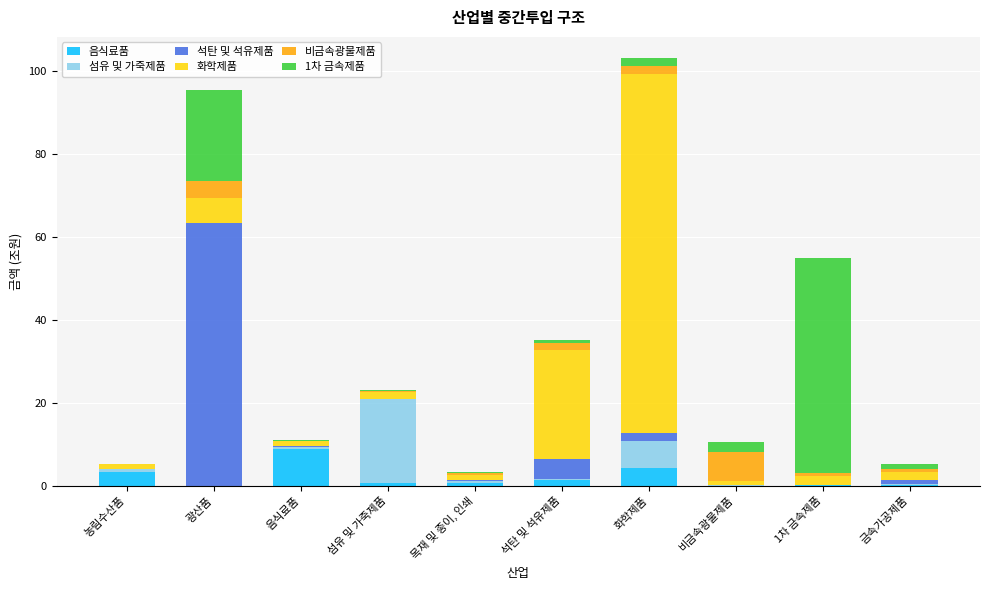

Which category has the highest value in the 음식료품 series?

음식료품